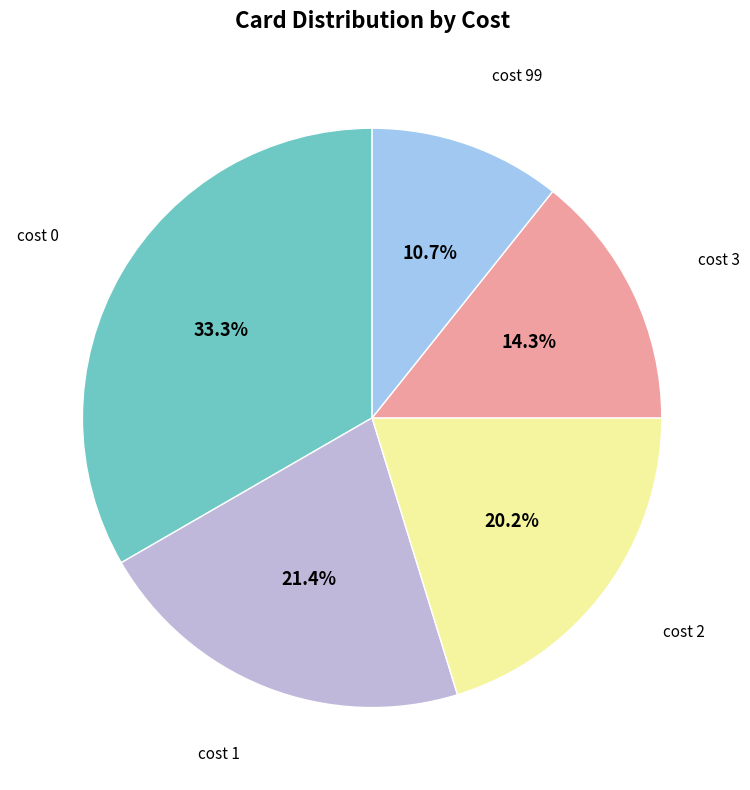

Does any single category account for the majority?

No